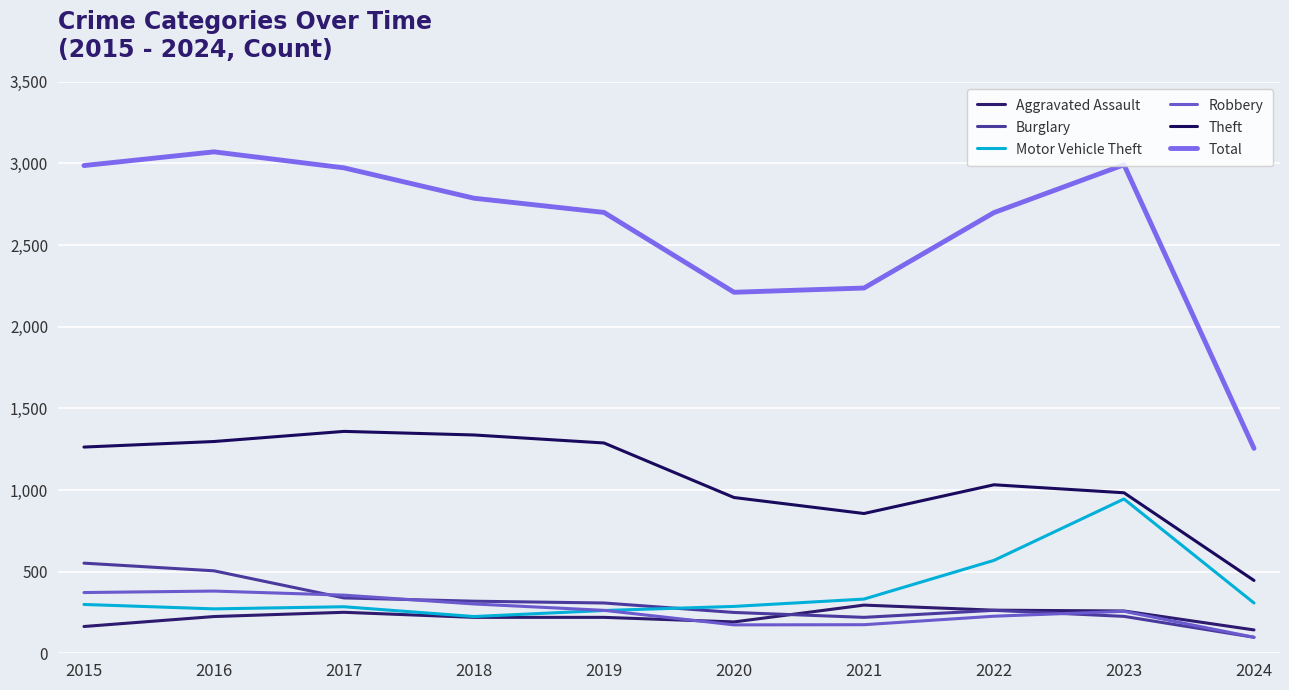

Which has a higher value, 2016 or 2020?

2016